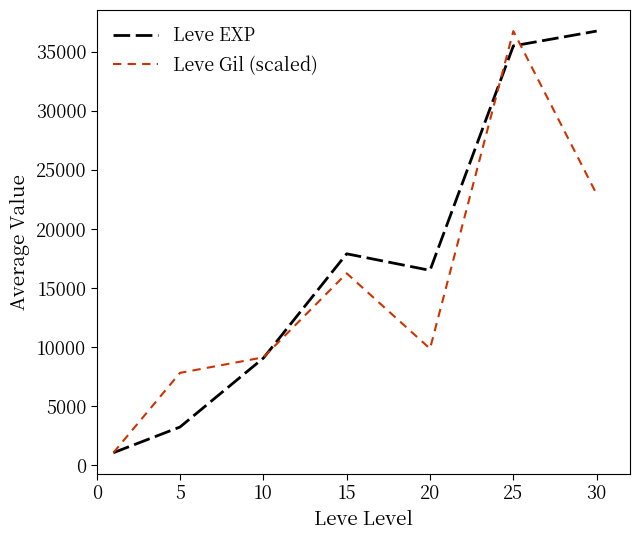

List the series in order of their overall mean, highest first.

Leve EXP, Leve Gil (scaled)